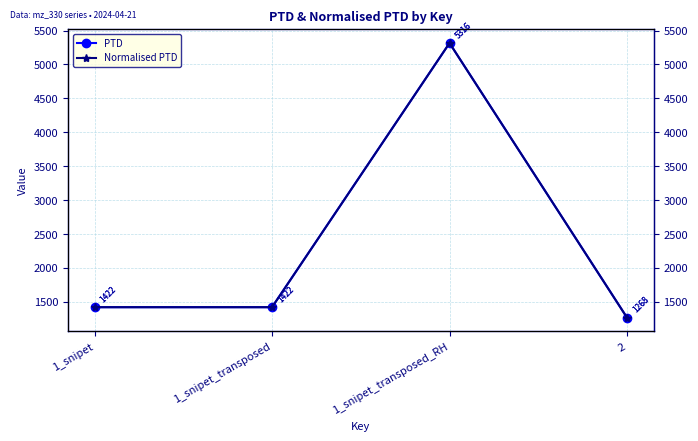

Is the value of PTD at 1_snipet greater than the value of Normalised PTD at 1_snipet?

No